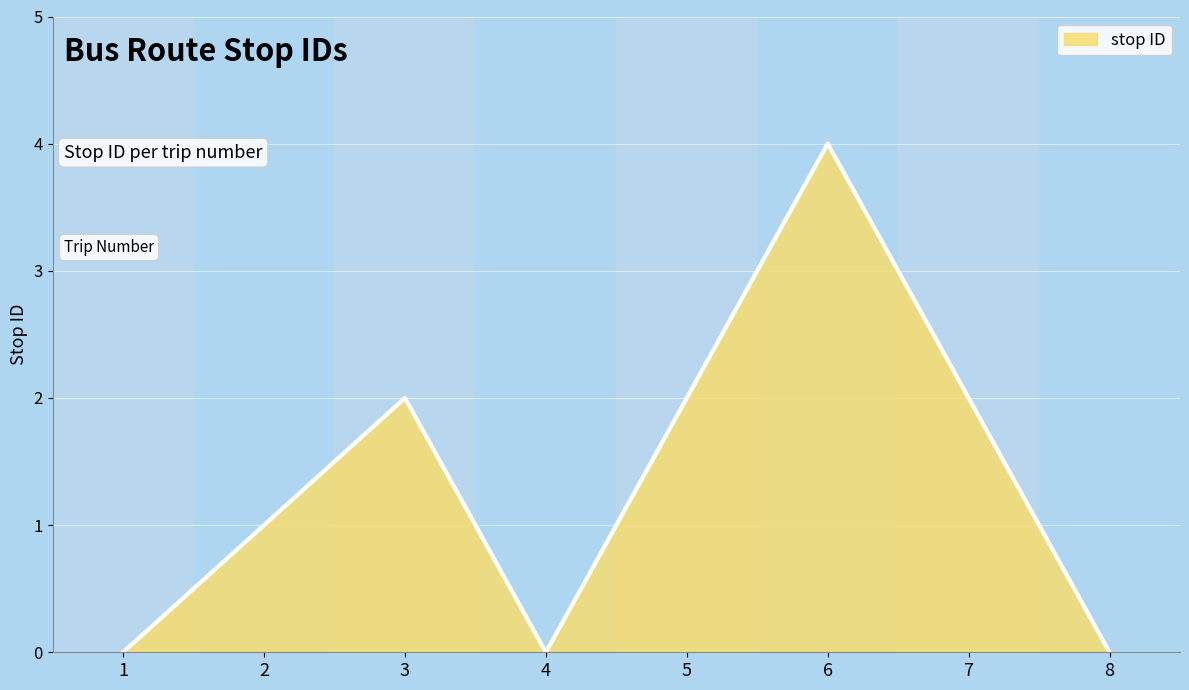

What is the difference between the maximum and minimum values?

4